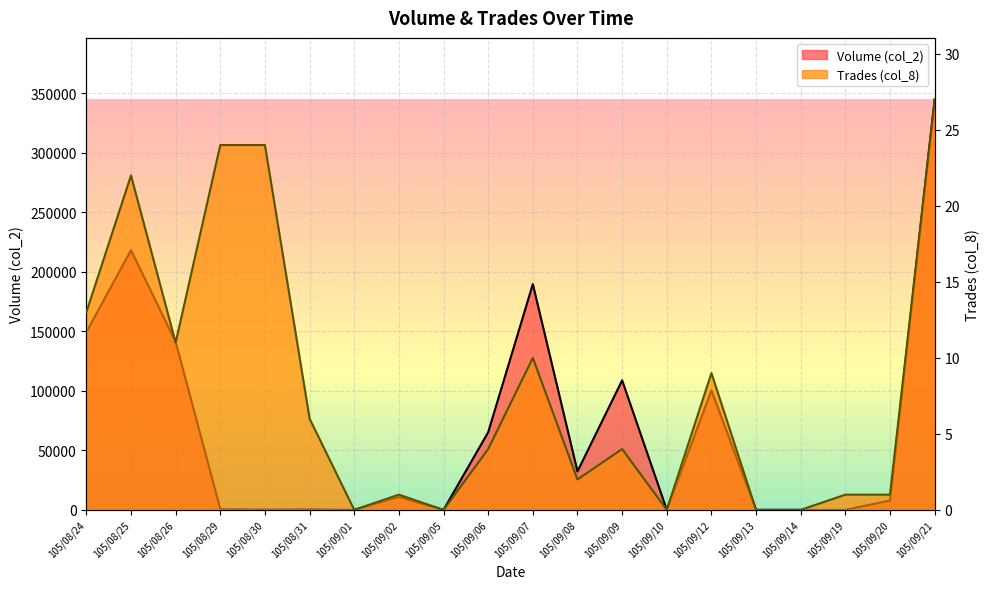

What is the difference between the maximum and minimum values in the Volume (col_2) series?

344669